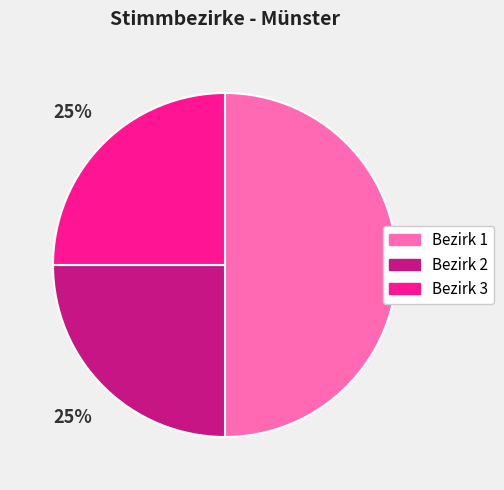

To the nearest percent, what is the average slice percentage?

33%